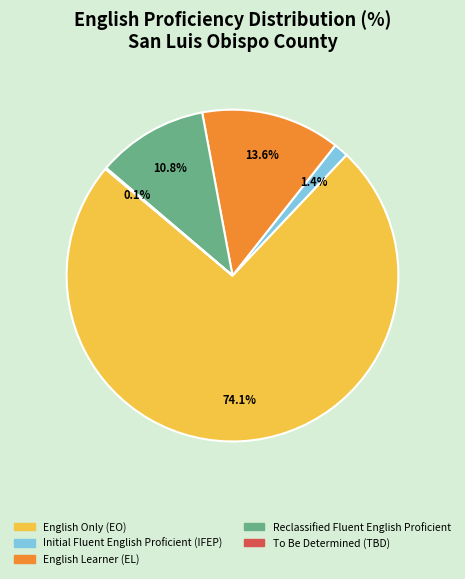

Is there a majority slice in this chart?

Yes